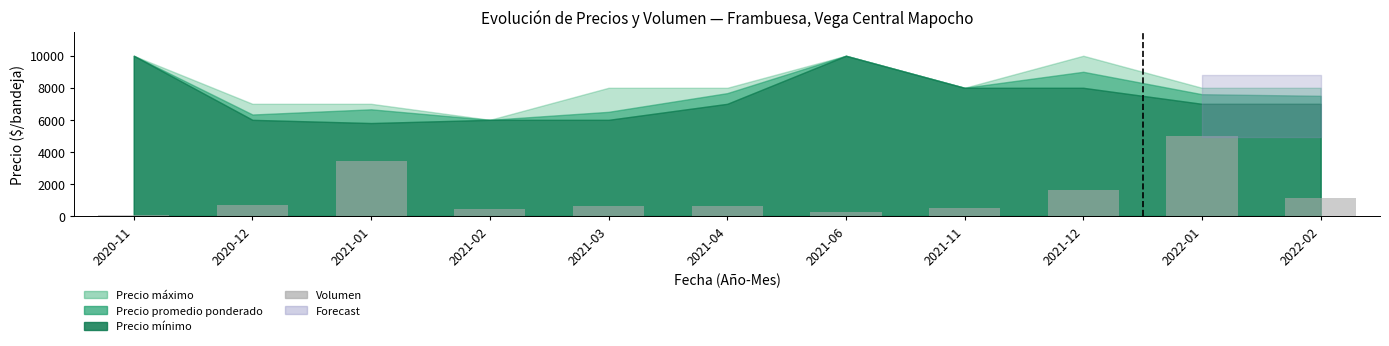

The chart shows a value of 37.0 at 2020-11. True or false?

True